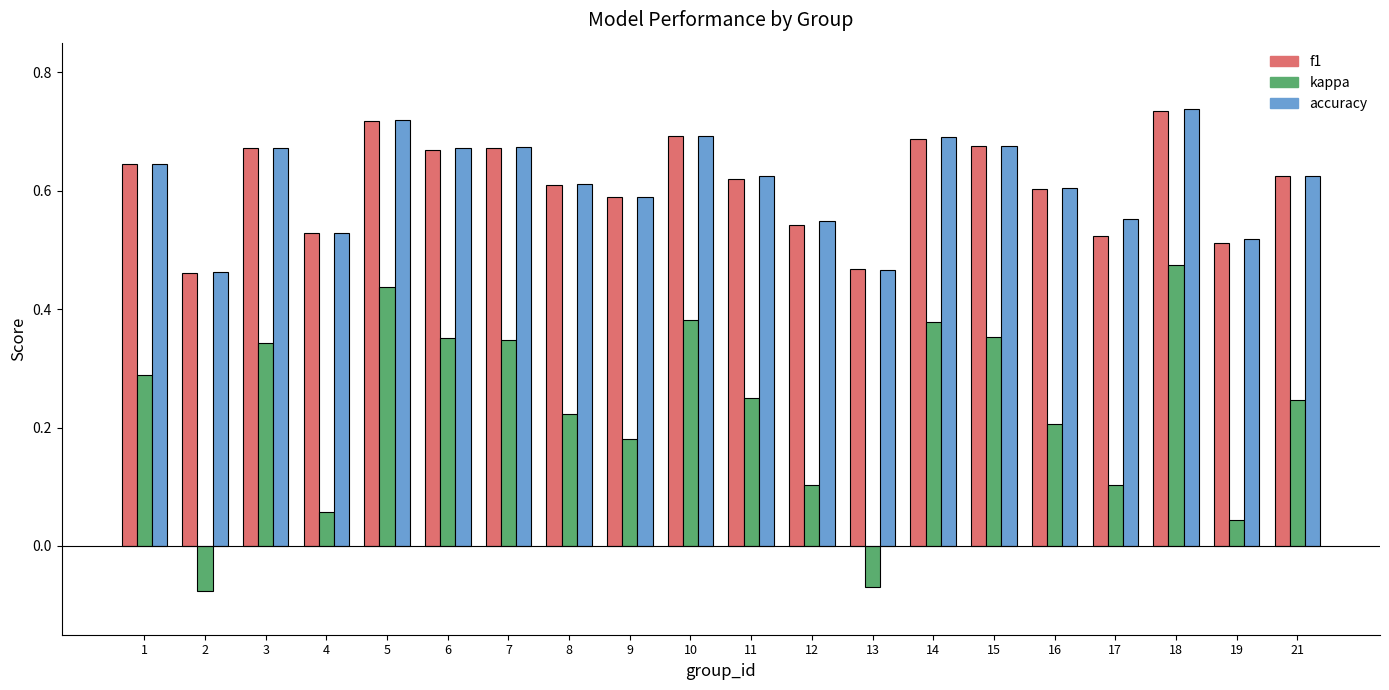

Is it true that accuracy equals 0.4 at 1?

False